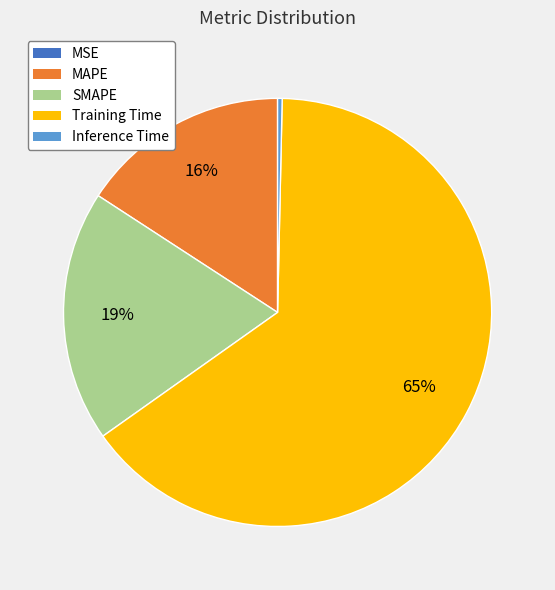

True or false: Training Time accounts for 54% of the total.

False